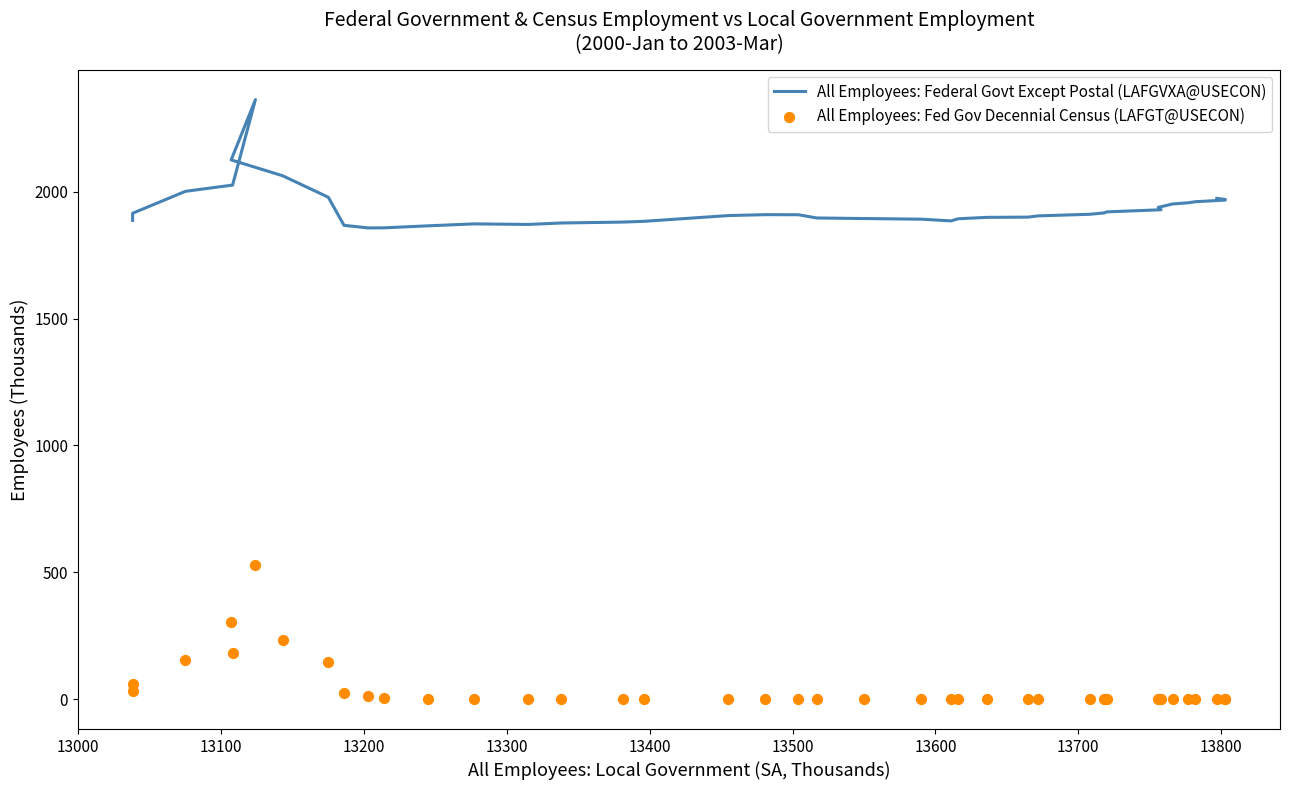

Which series has the largest Y range (max minus min)?

All Employees: Fed Gov Decennial Census (LAFGT@USECON)